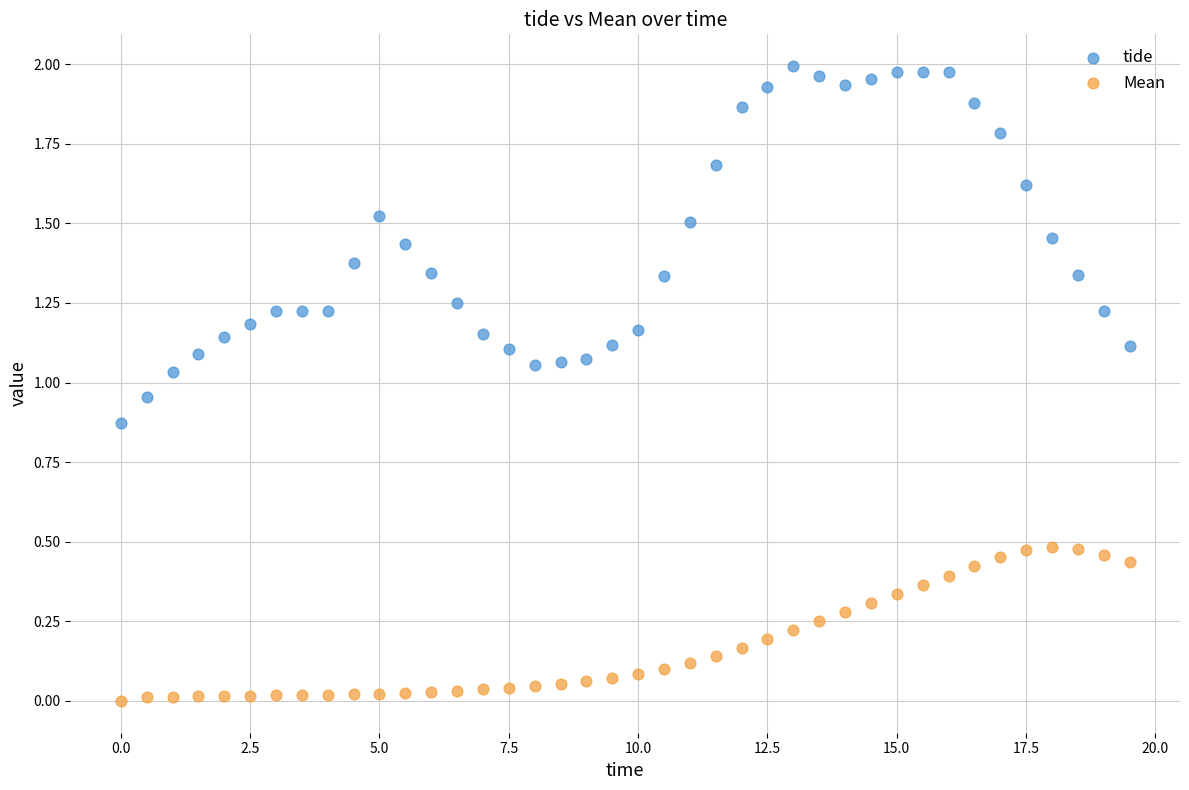

Which series contains the highest Y value?

tide